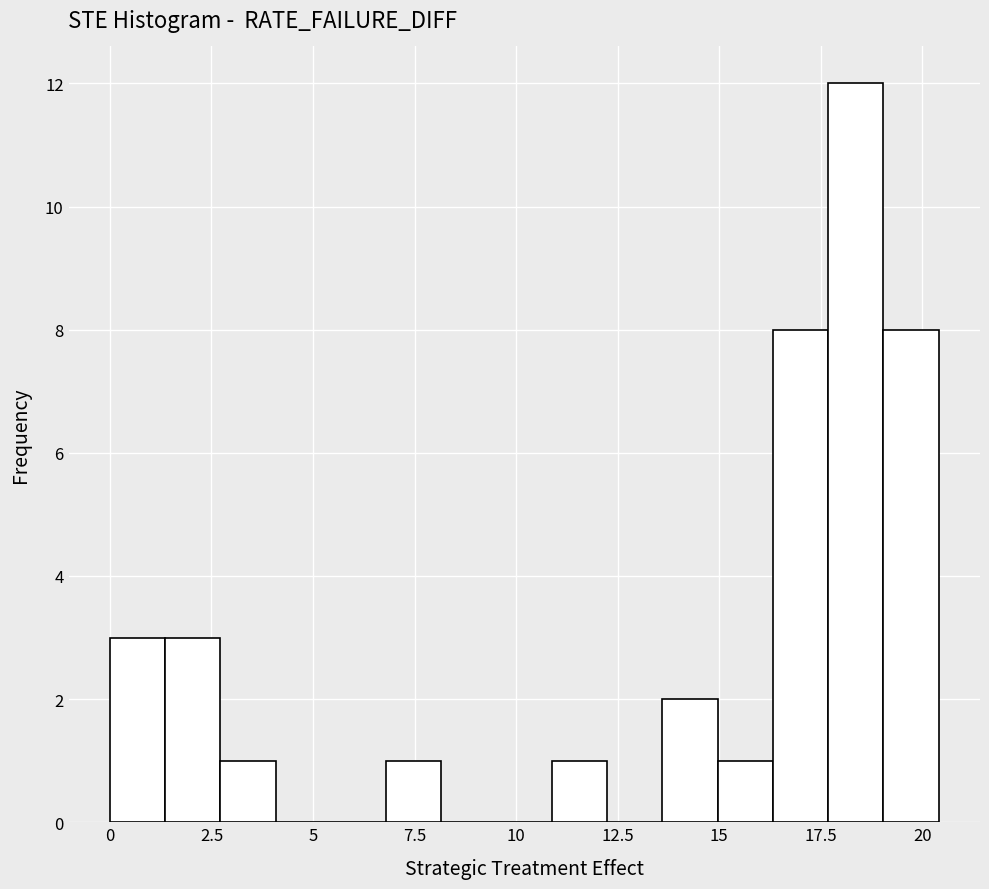

Read against the x-axis, roughly where is the centre of the tallest bar?

18.5